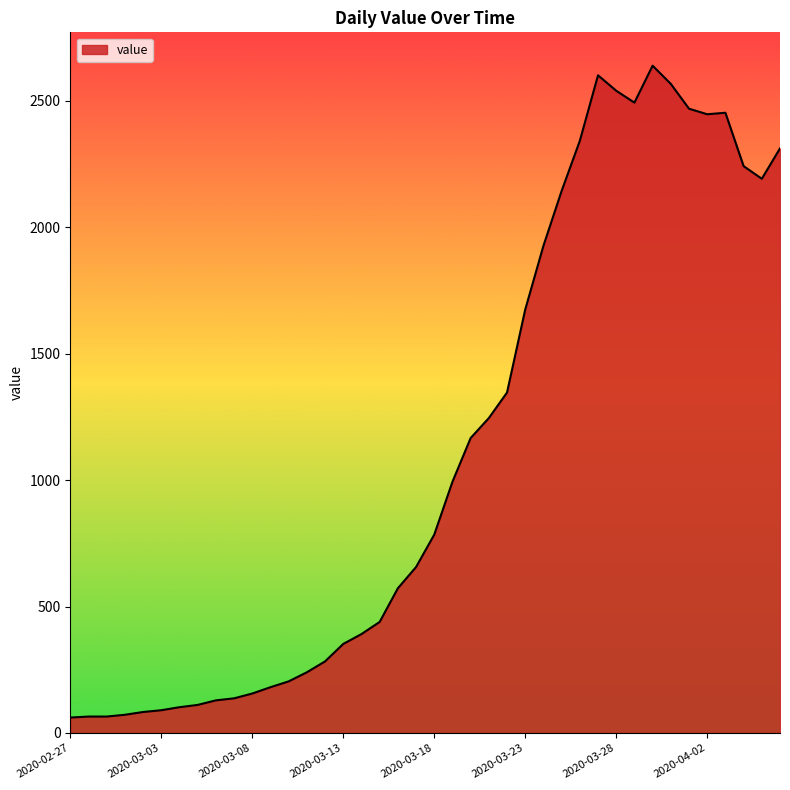

What is the difference between the maximum and minimum values?

2577